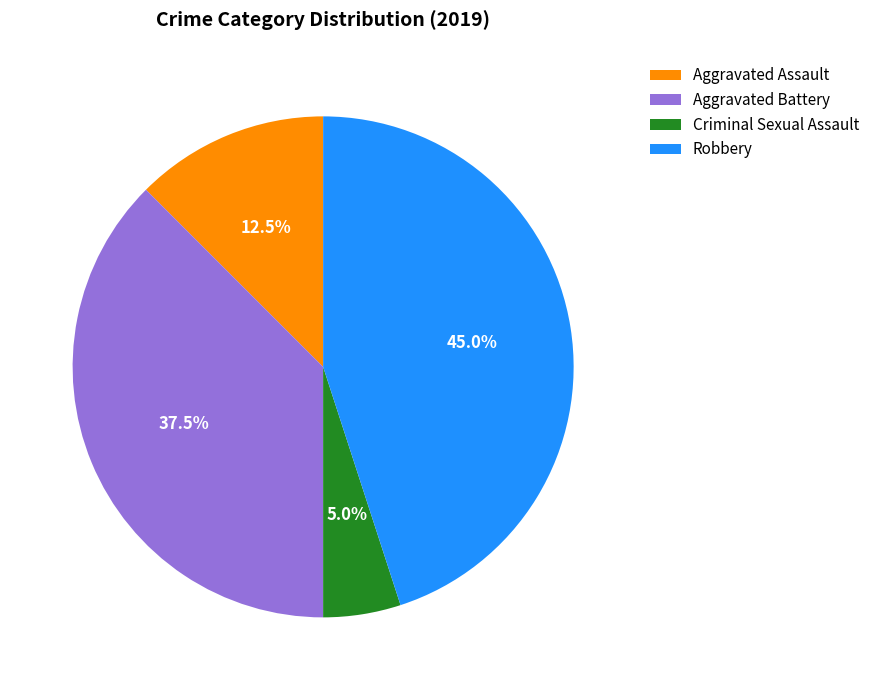

Combined, what portion of the pie is Criminal Sexual Assault and Aggravated Battery?

42.5%